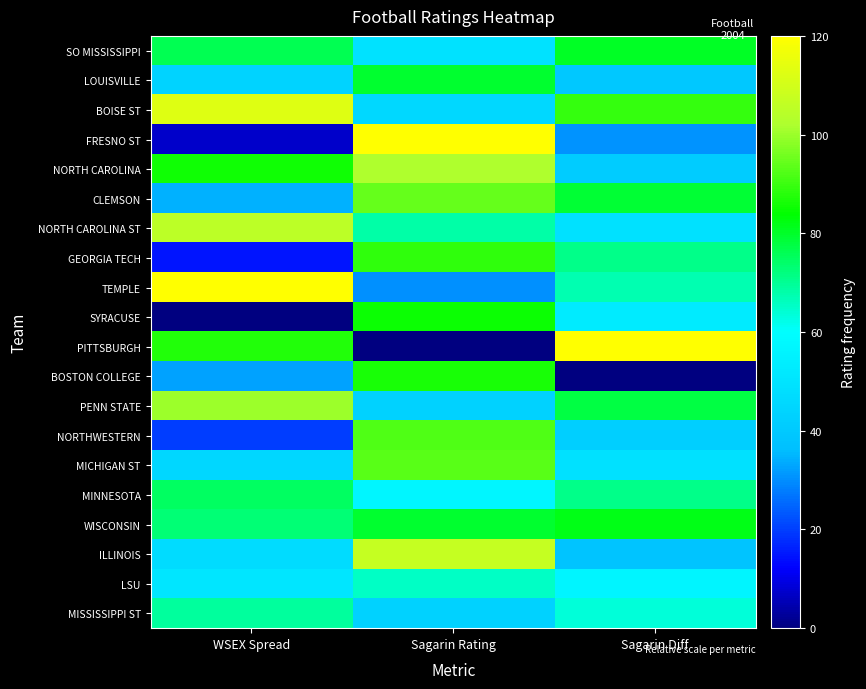

List the series in order of their peak value, lowest first.

LSU, MISSISSIPPI ST, MINNESOTA, LOUISVILLE, SO MISSISSIPPI, WISCONSIN, SYRACUSE, BOSTON COLLEGE, GEORGIA TECH, NORTHWESTERN, MICHIGAN ST, CLEMSON, PENN STATE, NORTH CAROLINA, NORTH CAROLINA ST, ILLINOIS, BOISE ST, FRESNO ST, TEMPLE, PITTSBURGH